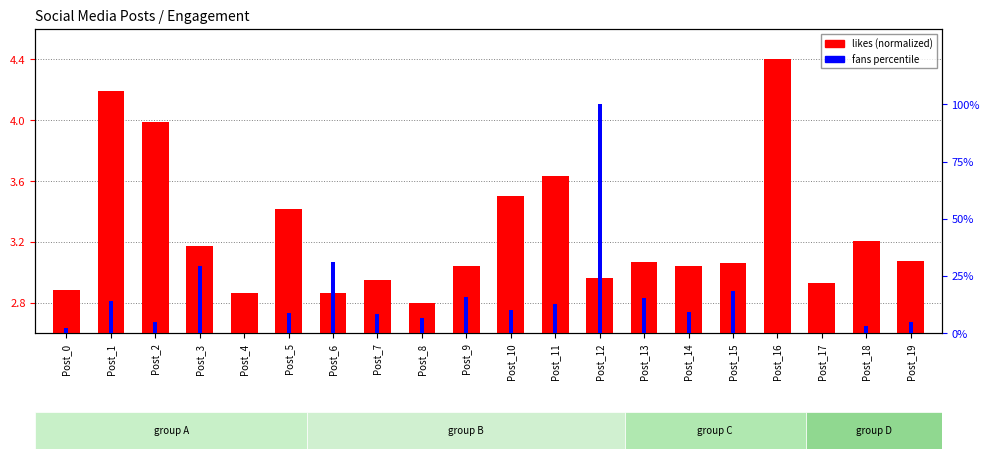

Count the number of categories in the chart.

20